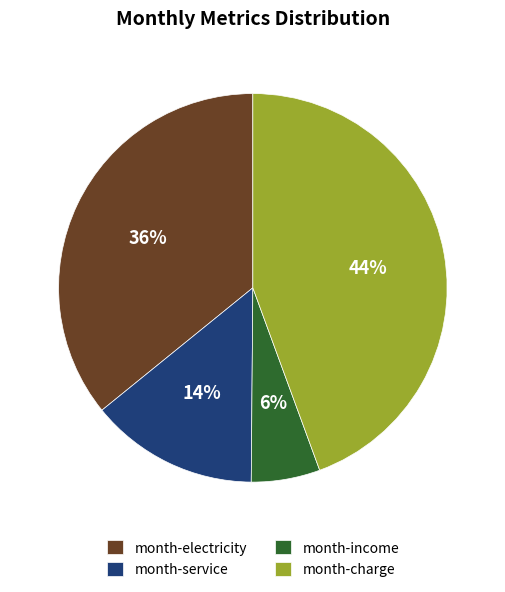

Does month-income account for over 50% of the chart?

No